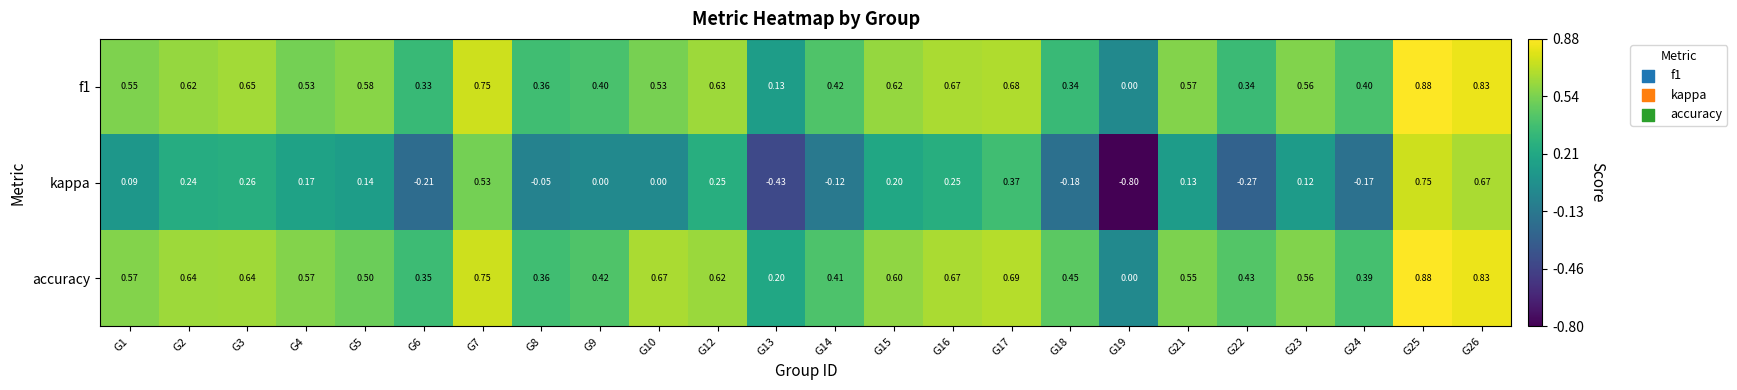

How many values in accuracy are above zero?

23